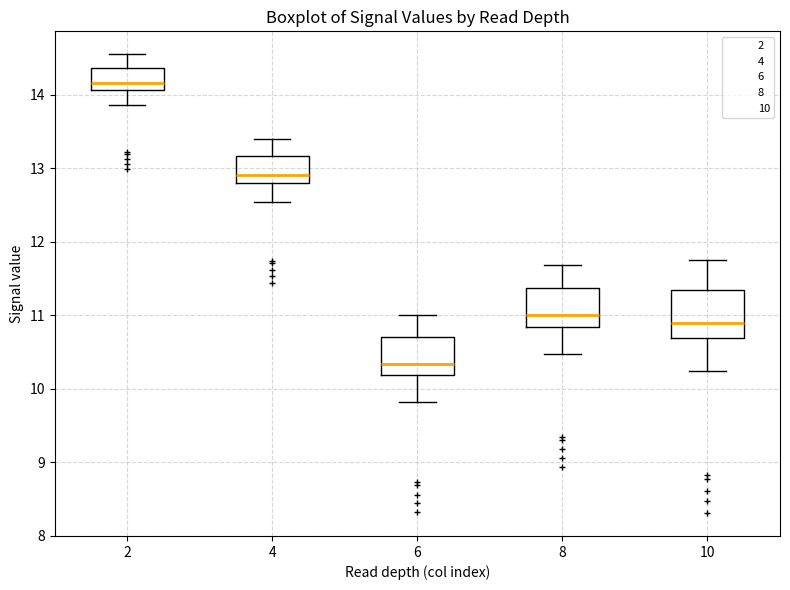

Reading left to right, read every box against the y-axis: the position of its median line, the range the box covers, and the ends of its whiskers. The values are not printed on the chart, so give them approximately, as read against the axis.

2: median 14.2, box 14.1 to 14.4, whiskers 13.9 to 14.5
4: median 12.9, box 12.8 to 13.2, whiskers 12.5 to 13.4
6: median 10.3, box 10.2 to 10.7, whiskers 9.8 to 11.0
8: median 11.0, box 10.8 to 11.4, whiskers 10.5 to 11.7
10: median 10.9, box 10.7 to 11.3, whiskers 10.2 to 11.7